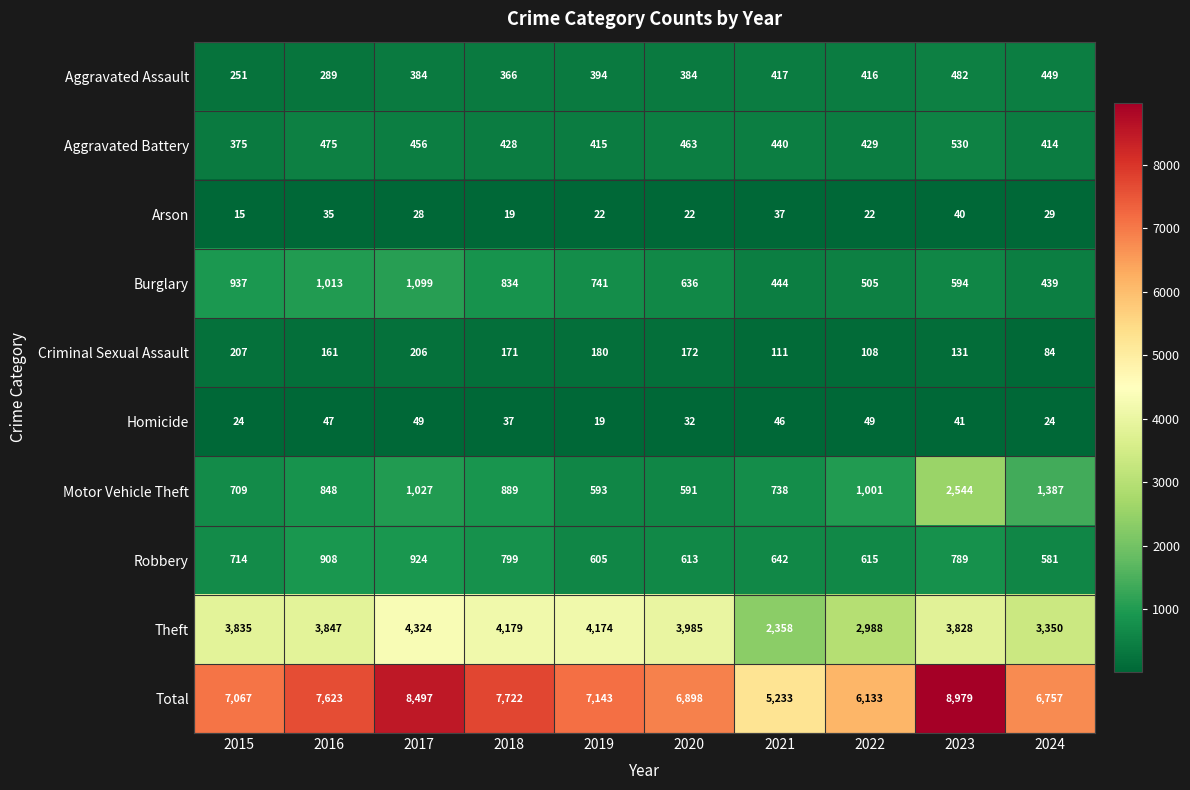

Rank the categories by Total value from lowest to highest.

2021, 2022, 2024, 2020, 2015, 2019, 2016, 2018, 2017, 2023